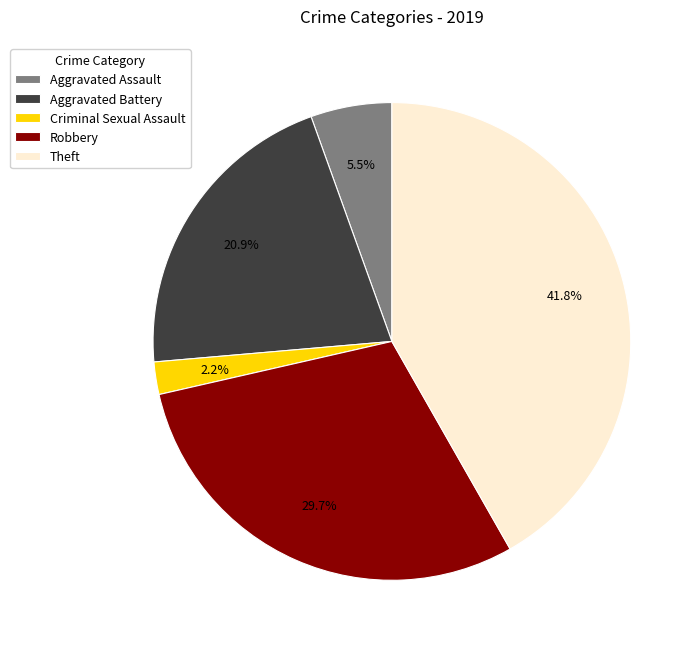

Count the number of slices in the pie.

5